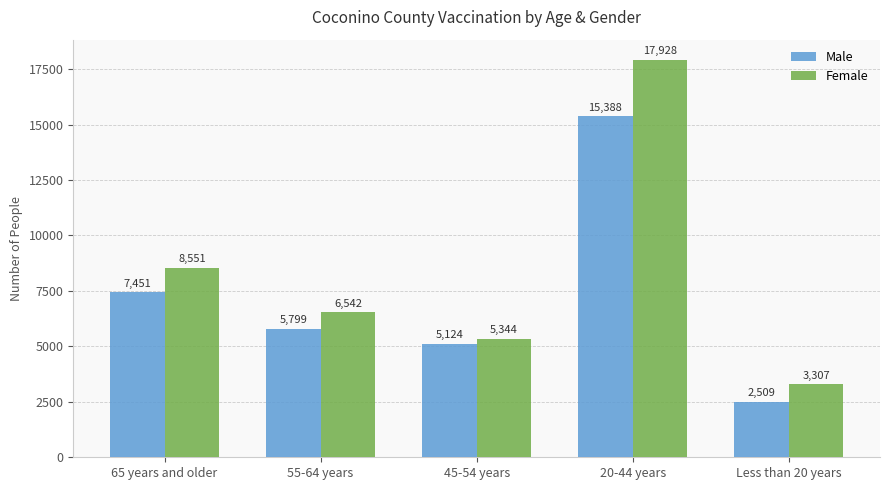

How many bars are there in each group?

2